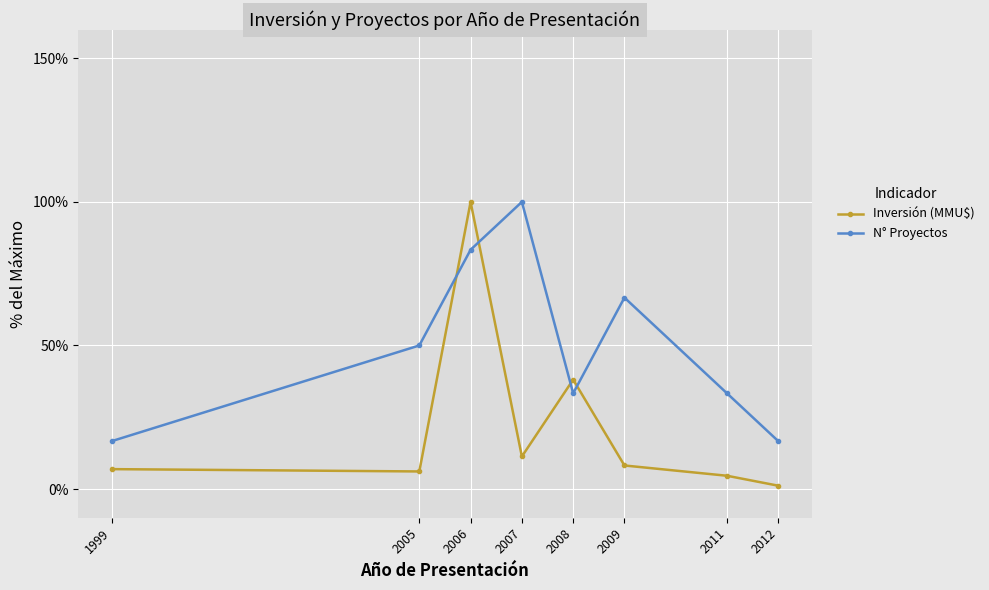

Rank the series at 1999 from highest to lowest value.

N° Proyectos, Inversión (MMU$)